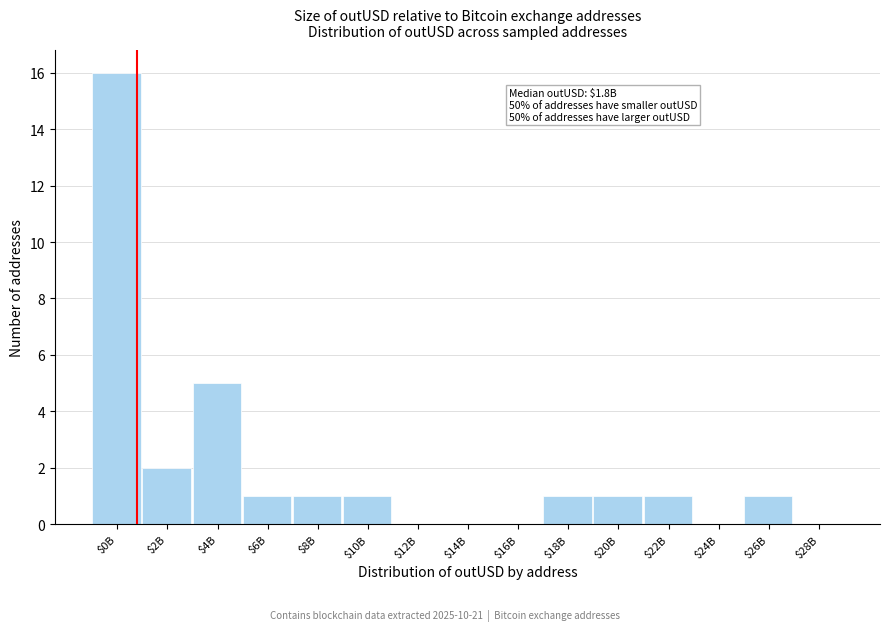

Is it true that the value at $20B is 0?

False